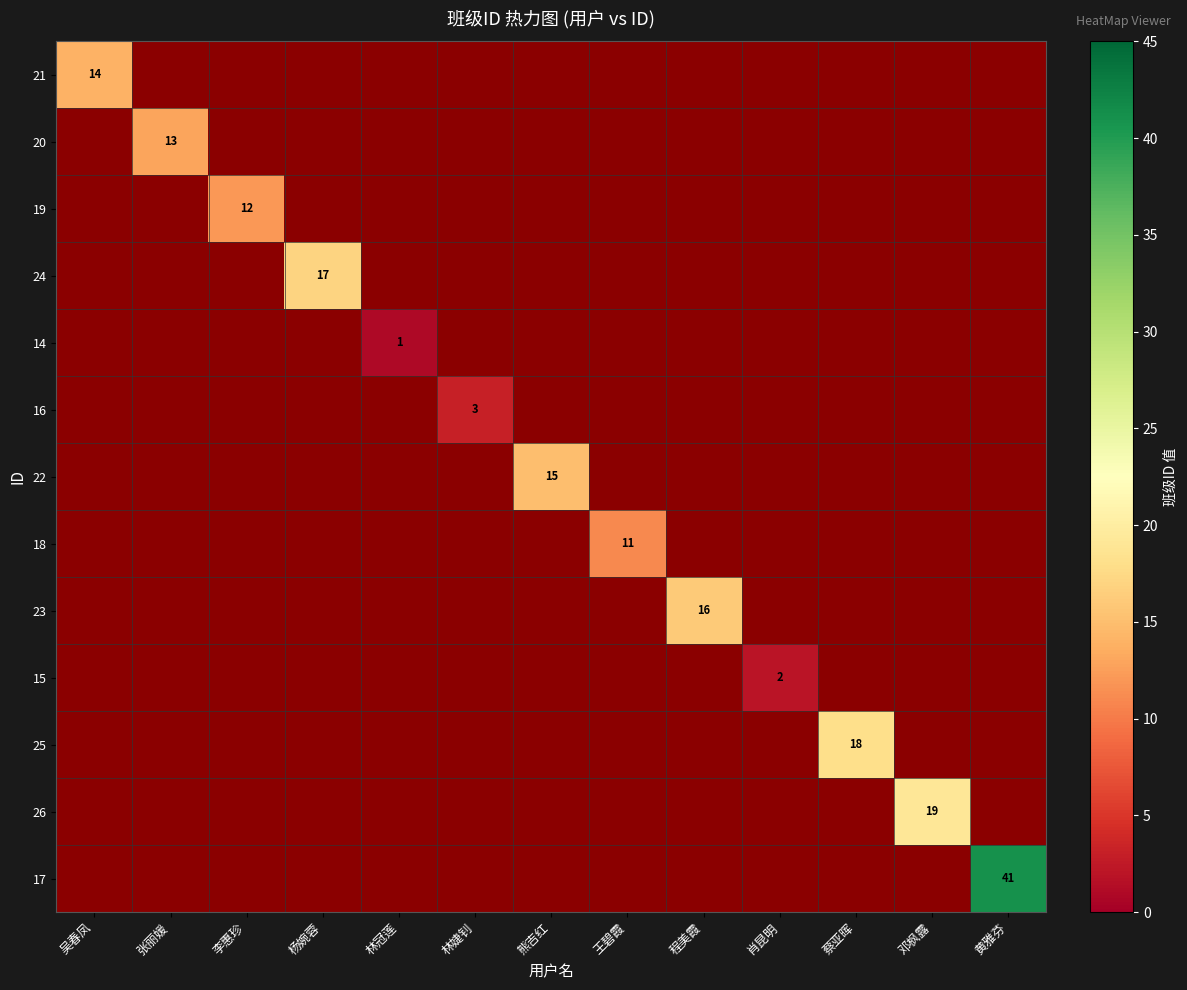

What is the minimum value shown in the chart?

1.0